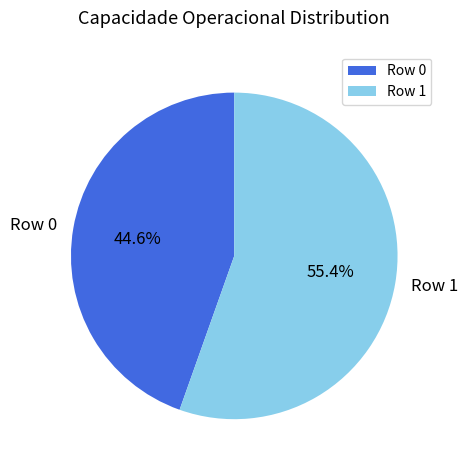

Approximately how many times larger is the value at Row 0 compared to Row 1?

0.8